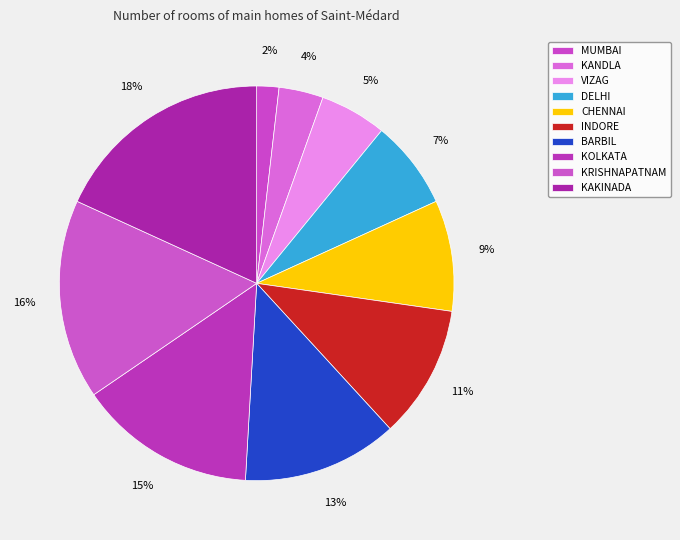

How many segments does this pie chart have?

10